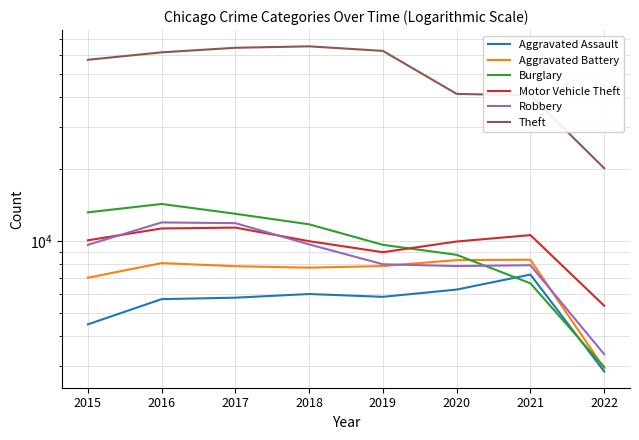

At which category is the sum across all series the highest?

2017